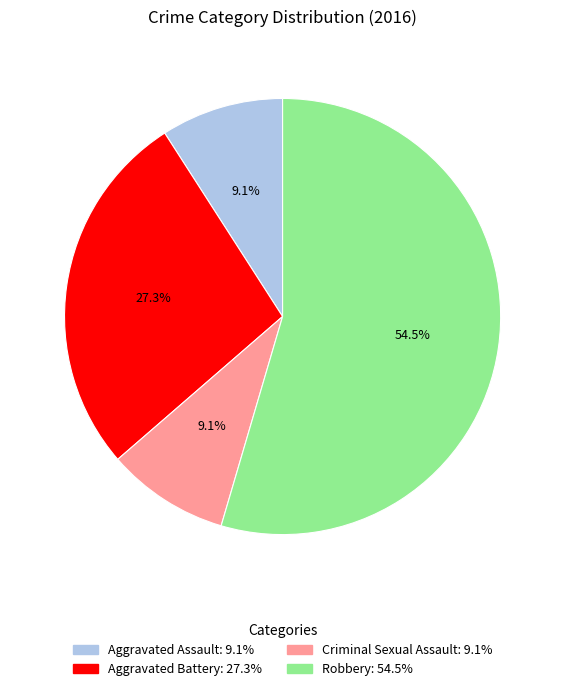

To the nearest percent, what percentage of the pie is Aggravated Battery?

27%